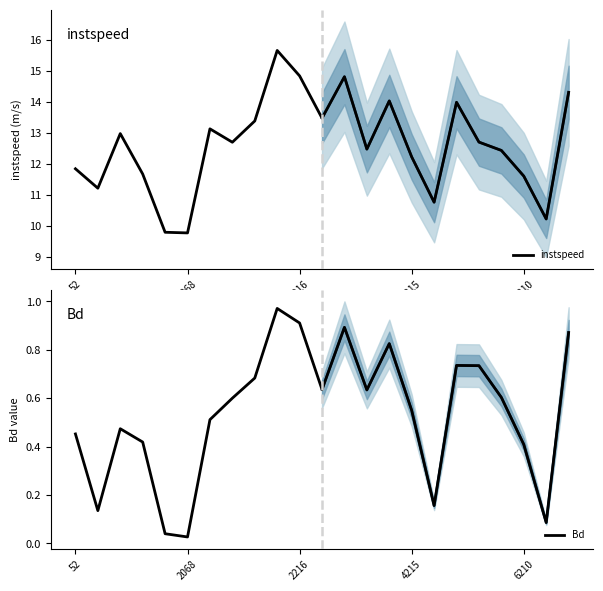

What is the minimum value for instspeed?

9.8